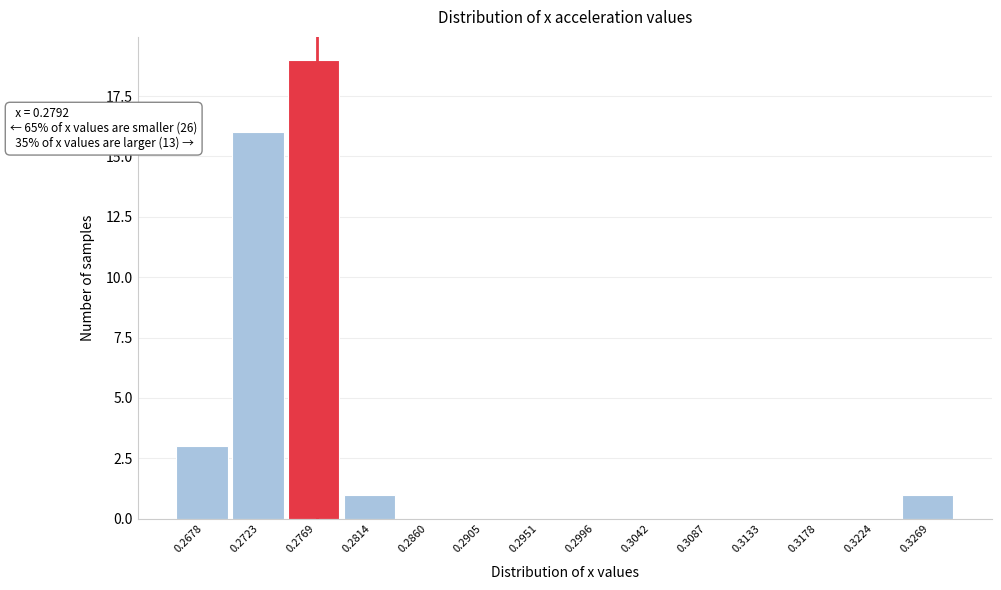

Reading right to left, extract all data points from this chart.

0.3269=1	0.3224=0	0.3178=0	0.3133=0	0.3087=0	0.3042=0	0.2996=0	0.2951=0	0.2905=0	0.2860=0	0.2814=1	0.2769=19	0.2723=16	0.2678=3